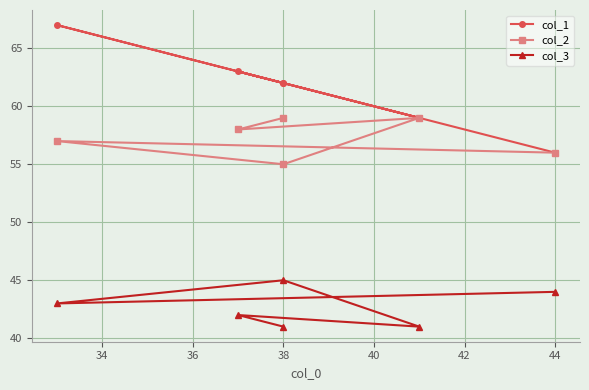

What is the maximum value for col_3?

45